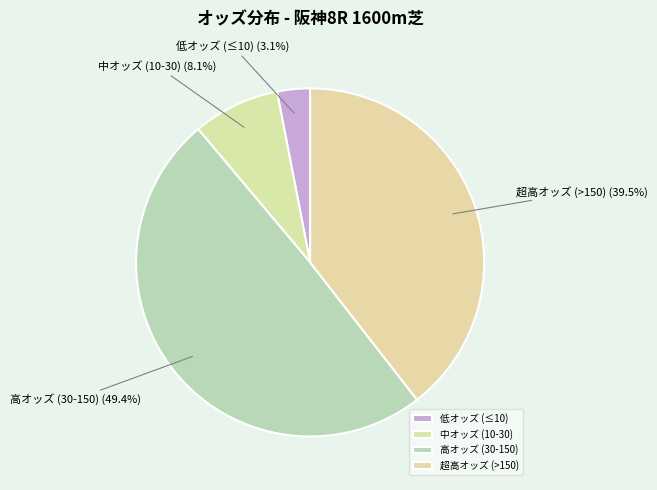

How much of the chart is everything except 中オッズ (10-30)?

91.9%